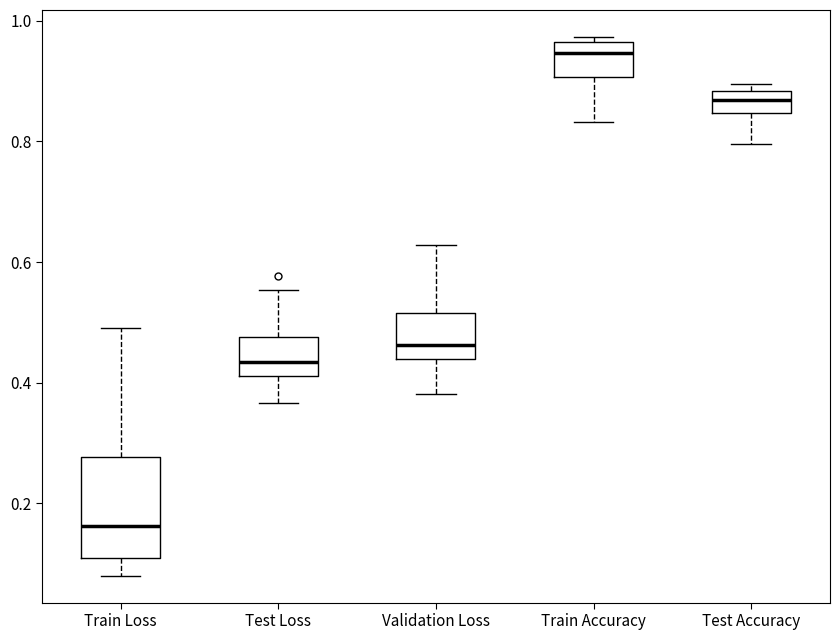

Reading left to right, read every box against the y-axis: the position of its median line, the range the box covers, and the ends of its whiskers. The values are not printed on the chart, so give them approximately, as read against the axis.

Train Loss: median 0.16, box 0.10 to 0.28, whiskers 0.08 to 0.50
Test Loss: median 0.44, box 0.42 to 0.48, whiskers 0.36 to 0.56
Validation Loss: median 0.46, box 0.44 to 0.52, whiskers 0.38 to 0.62
Train Accuracy: median 0.94, box 0.90 to 0.96, whiskers 0.84 to 0.98
Test Accuracy: median 0.86, box 0.84 to 0.88, whiskers 0.80 to 0.90